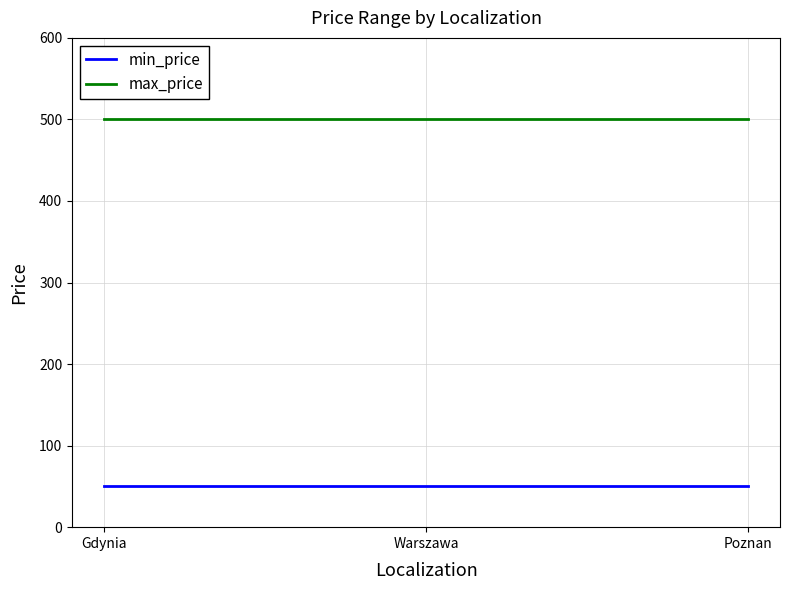

What is the maximum value shown in the chart?

500